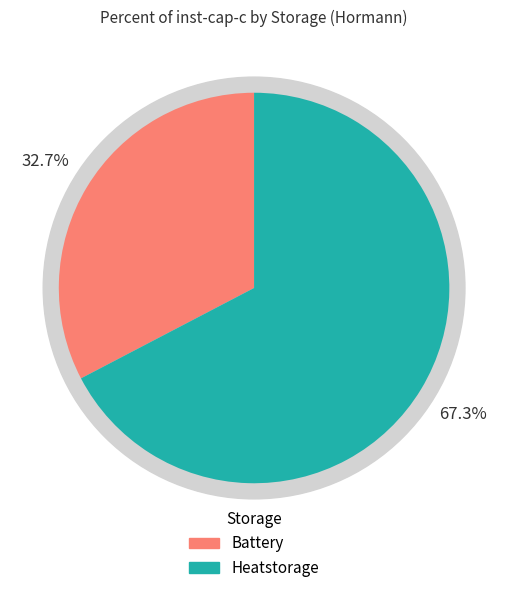

To the nearest percent, what is the combined percentage of Heatstorage and Battery?

100%